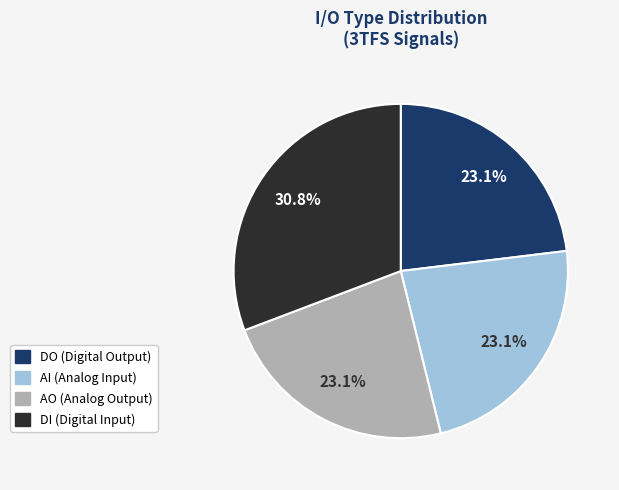

To the nearest percent, what is the difference between the DI and AI slice percentages?

8%